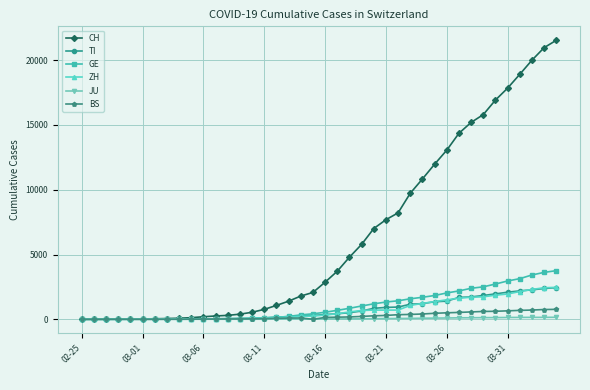

Which series has the largest total across all categories?

CH